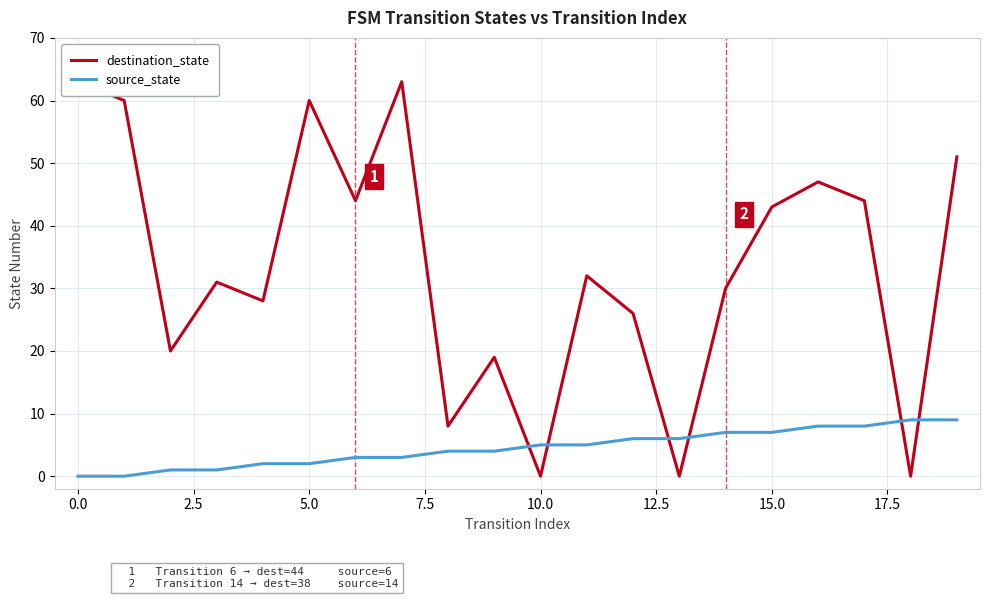

How many categories are shown in the chart?

20